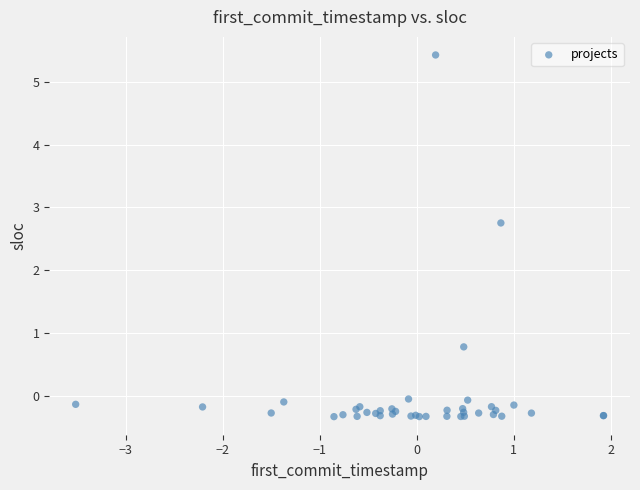

What Y value in the scatter plot is closest to 2?

2.8